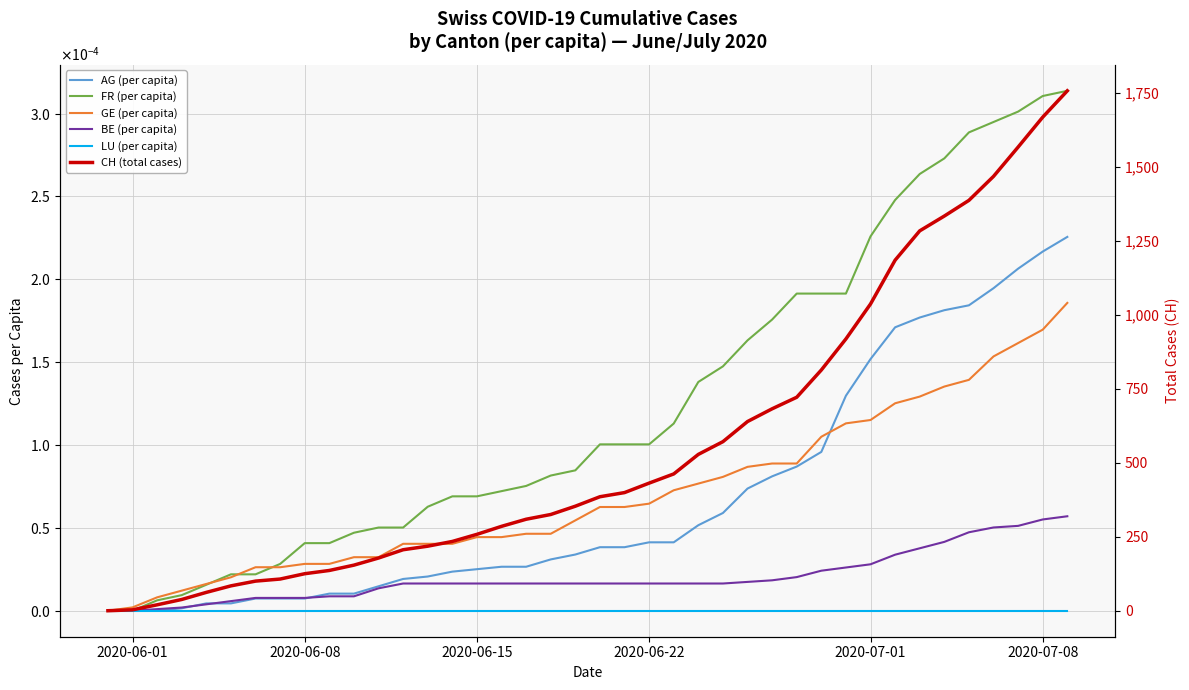

Reading left to right, what are all the values shown in this chart?

AG (per capita): 0.0	0.0	0.0	0.0	0.0	0.0	0.0	0.0	0.0	0.0	0.0	0.0	0.0	0.0	0.0	0.0	0.0	0.0	0.0	0.0	0.0	0.0	0.0	0.0	0.0	0.0	0.0	0.0	0.0	0.0	0.0	0.0	0.0	0.0	0.0	0.0	0.0	0.0	0.0	0.0
FR (per capita): 0.0	0.0	0.0	0.0	0.0	0.0	0.0	0.0	0.0	0.0	0.0	0.0	0.0	0.0	0.0	0.0	0.0	0.0	0.0	0.0	0.0	0.0	0.0	0.0	0.0	0.0	0.0	0.0	0.0	0.0	0.0	0.0	0.0	0.0	0.0	0.0	0.0	0.0	0.0	0.0
GE (per capita): 0.0	0.0	0.0	0.0	0.0	0.0	0.0	0.0	0.0	0.0	0.0	0.0	0.0	0.0	0.0	0.0	0.0	0.0	0.0	0.0	0.0	0.0	0.0	0.0	0.0	0.0	0.0	0.0	0.0	0.0	0.0	0.0	0.0	0.0	0.0	0.0	0.0	0.0	0.0	0.0
BE (per capita): 0.0	0.0	0.0	0.0	0.0	0.0	0.0	0.0	0.0	0.0	0.0	0.0	0.0	0.0	0.0	0.0	0.0	0.0	0.0	0.0	0.0	0.0	0.0	0.0	0.0	0.0	0.0	0.0	0.0	0.0	0.0	0.0	0.0	0.0	0.0	0.0	0.0	0.0	0.0	0.0
LU (per capita): 0.0	0.0	0.0	0.0	0.0	0.0	0.0	0.0	0.0	0.0	0.0	0.0	0.0	0.0	0.0	0.0	0.0	0.0	0.0	0.0	0.0	0.0	0.0	0.0	0.0	0.0	0.0	0.0	0.0	0.0	0.0	0.0	0.0	0.0	0.0	0.0	0.0	0.0	0.0	0.0
CH (total cases): 0.0	3.0	20.0	38.0	62.0	84.0	100.0	107.0	125.0	136.0	154.0	178.0	206.0	218.0	234.0	258.0	285.0	309.0	325.0	353.0	385.0	399.0	431.0	462.0	528.0	571.0	639.0	682.0	721.0	813.0	918.0	1036.0	1184.0	1283.0	1333.0	1386.0	1467.0	1566.0	1667.0	1756.0